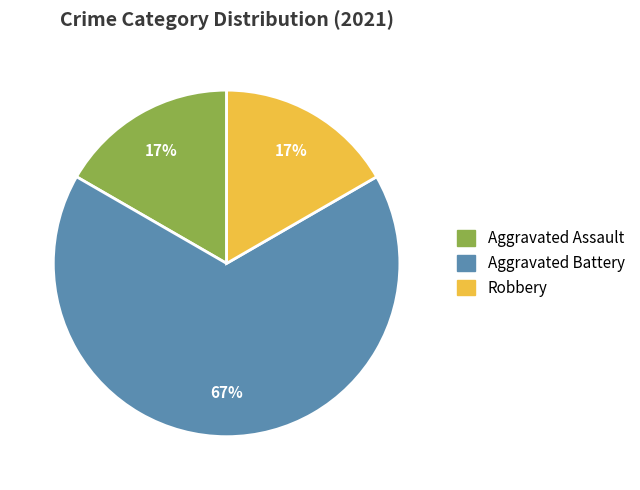

Is the sum of Robbery and Aggravated Battery greater than half?

Yes